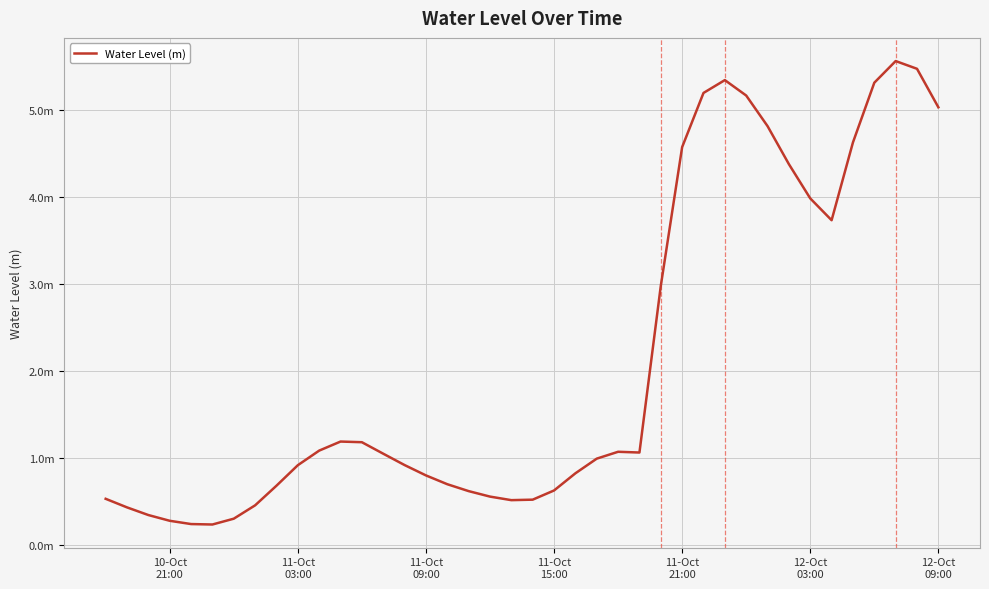

How many interior local valleys (lower than both neighbors) does the data have?

4